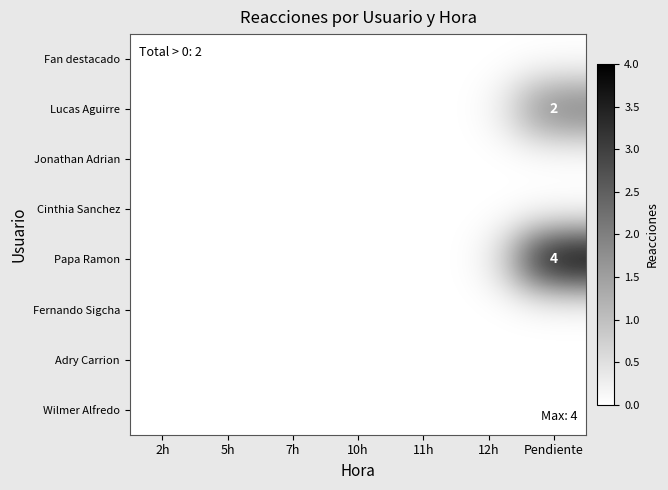

The value of Papa Ramon at Pendiente is 4. True or false?

True